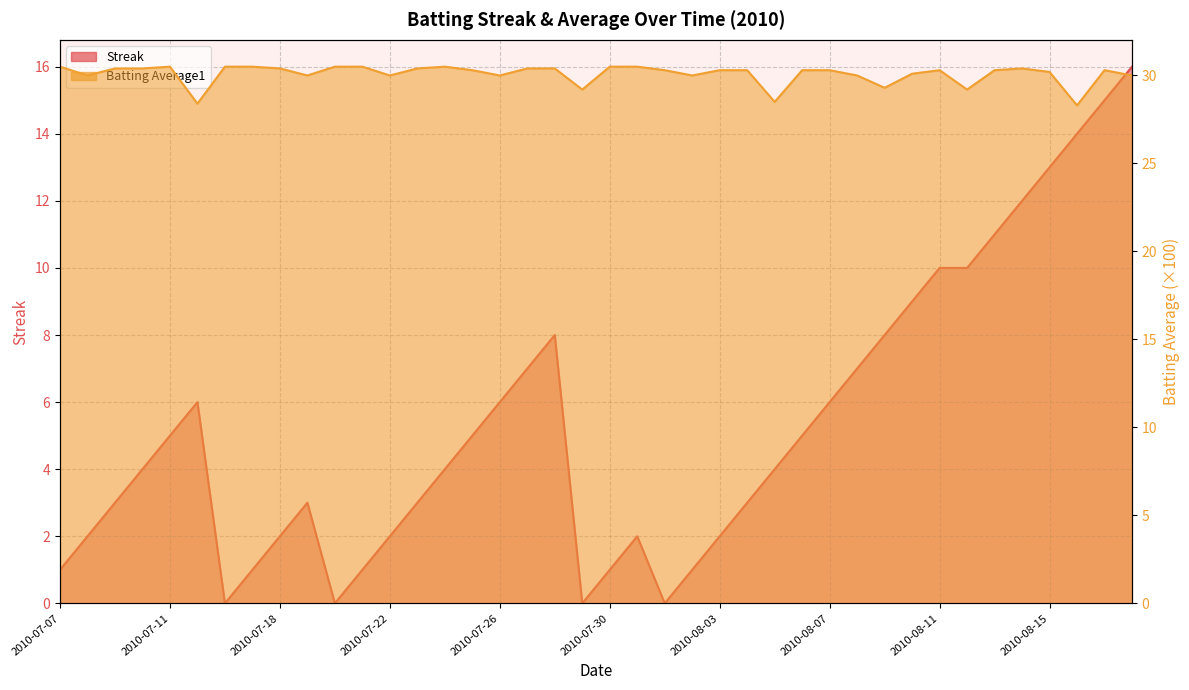

How many lines are shown in the chart?

2